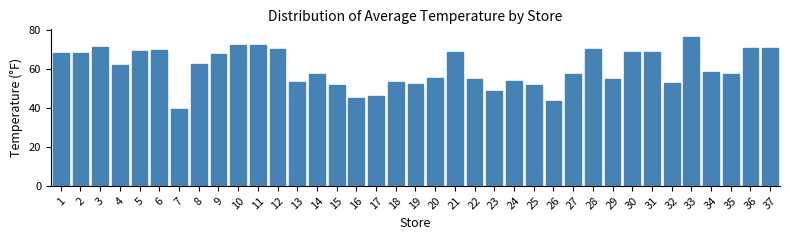

Is it true that the value at 30 is 44.7?

False